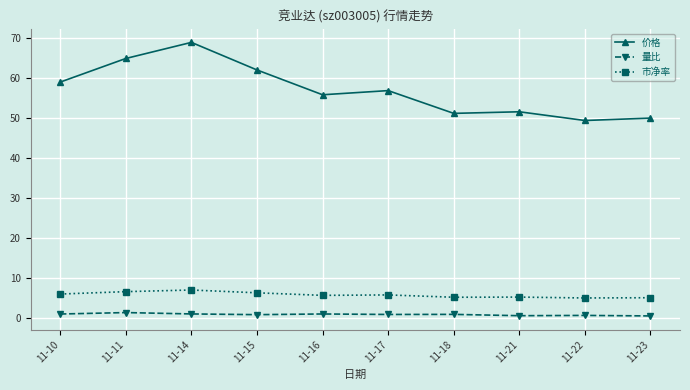

What is the difference between the maximum and minimum values in the 市净率 series?

2.0